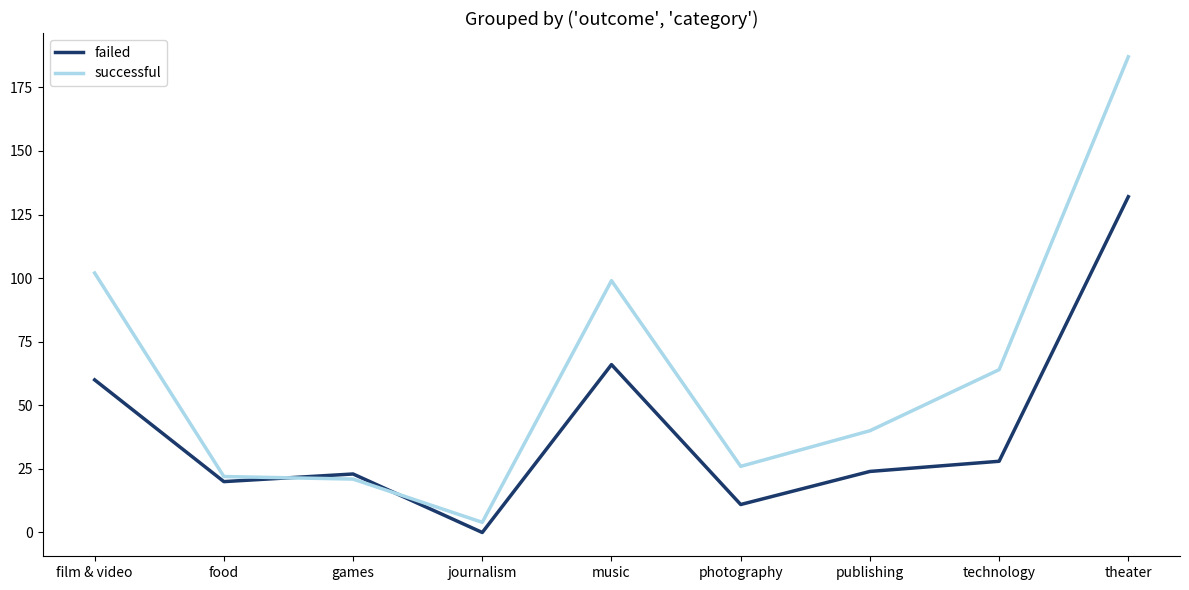

What is the sum of the successful values at music and publishing?

139